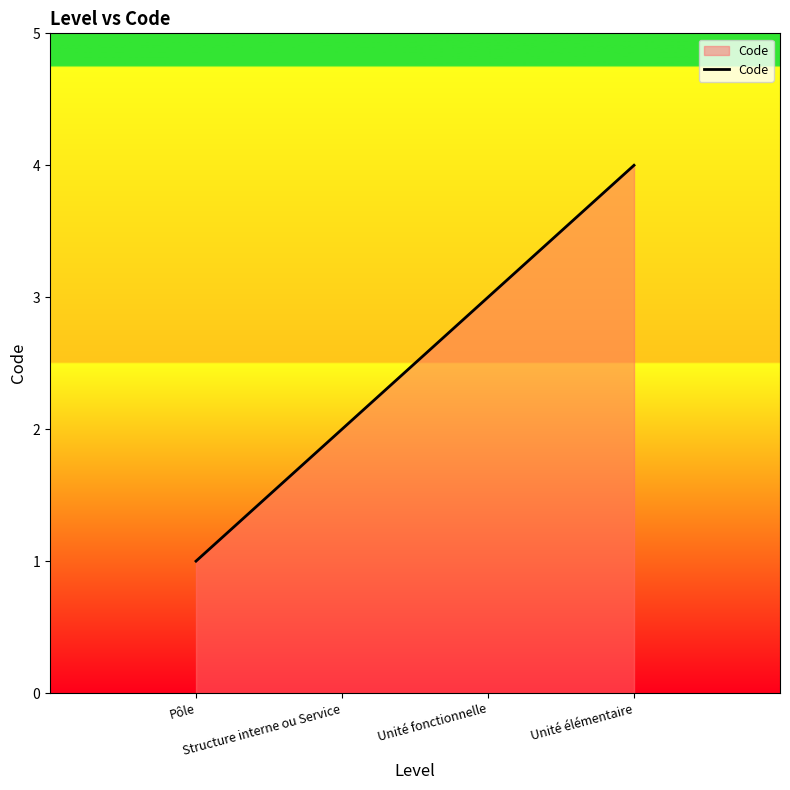

The value at Unité fonctionnelle is 5. True or false?

False